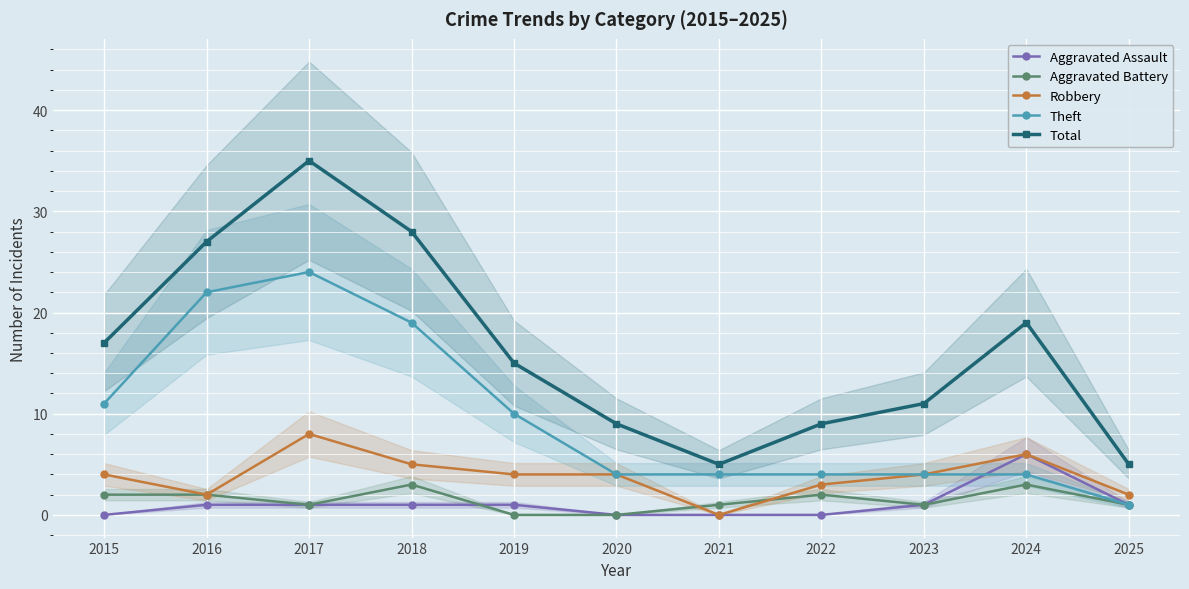

What is the maximum value for Total?

35